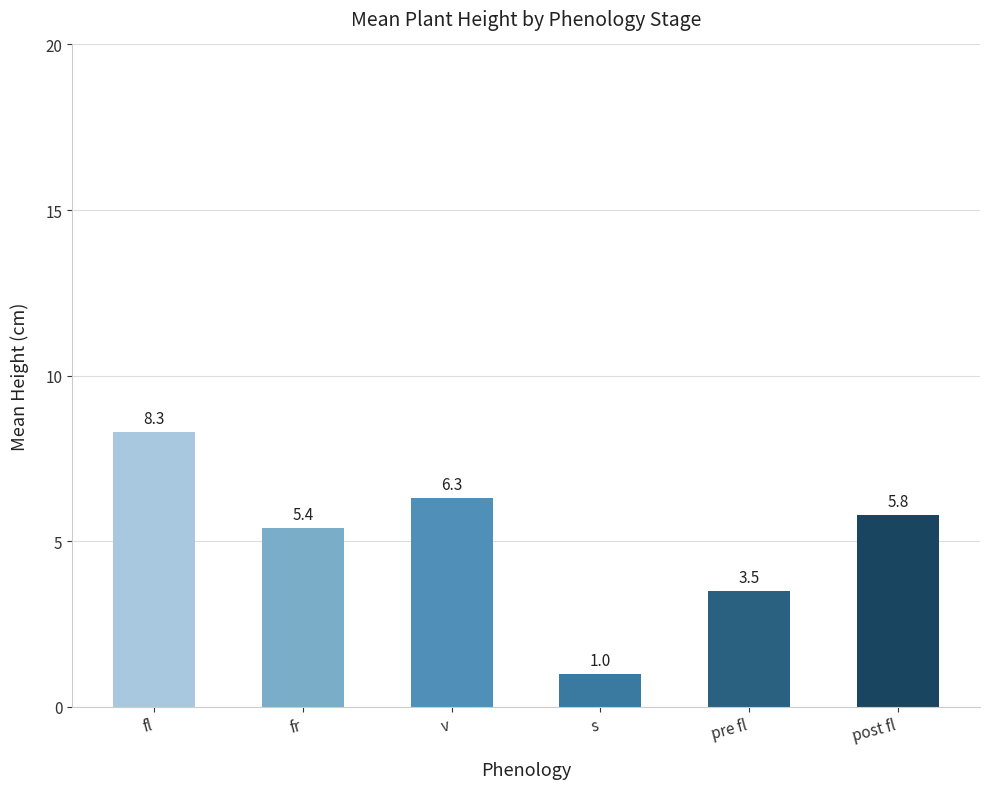

Rank the categories by value from lowest to highest.

s, pre fl, fr, post fl, v, fl